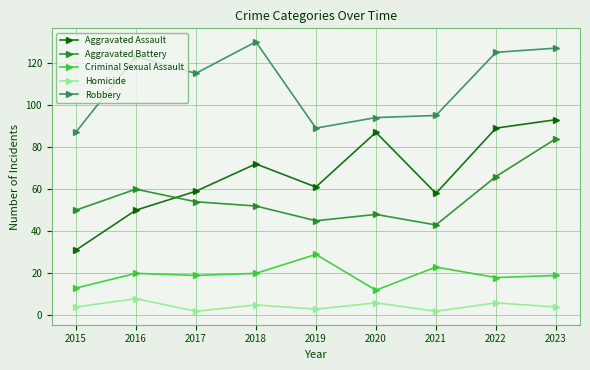

Reading right to left, transcribe all the data shown in this chart.

Aggravated Assault: 2023=93	2022=89	2021=58	2020=87	2019=61	2018=72	2017=59	2016=50	2015=31
Aggravated Battery: 2023=84	2022=66	2021=43	2020=48	2019=45	2018=52	2017=54	2016=60	2015=50
Criminal Sexual Assault: 2023=19	2022=18	2021=23	2020=12	2019=29	2018=20	2017=19	2016=20	2015=13
Homicide: 2023=4	2022=6	2021=2	2020=6	2019=3	2018=5	2017=2	2016=8	2015=4
Robbery: 2023=127	2022=125	2021=95	2020=94	2019=89	2018=130	2017=115	2016=123	2015=87